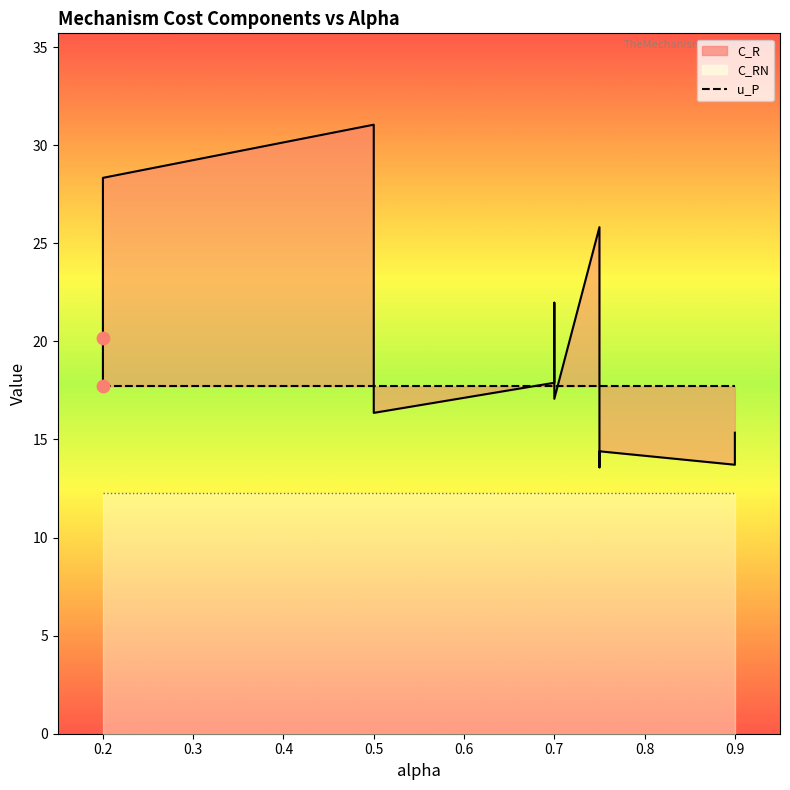

Which series has the largest total across all categories?

C_R (line)